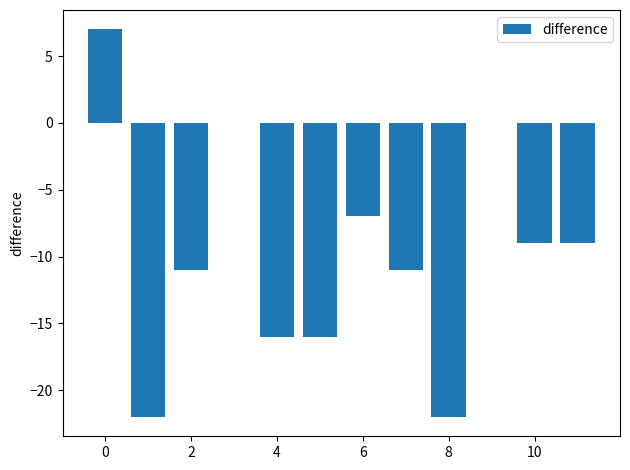

What is the sum of all values?

-116